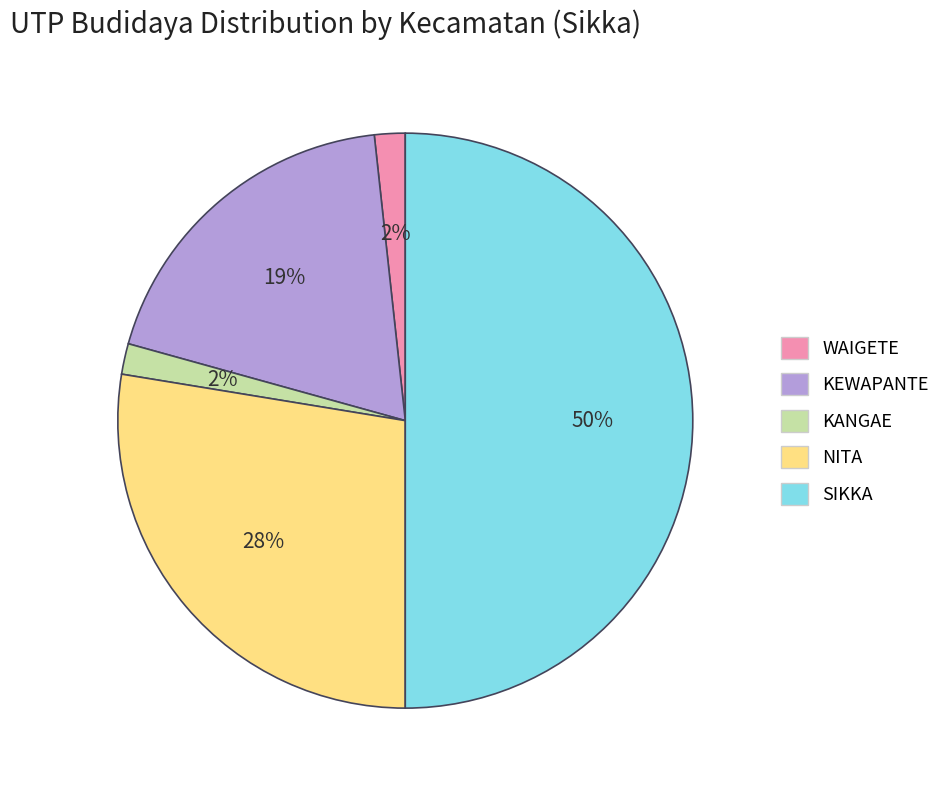

Does NITA represent more than half of the total?

No